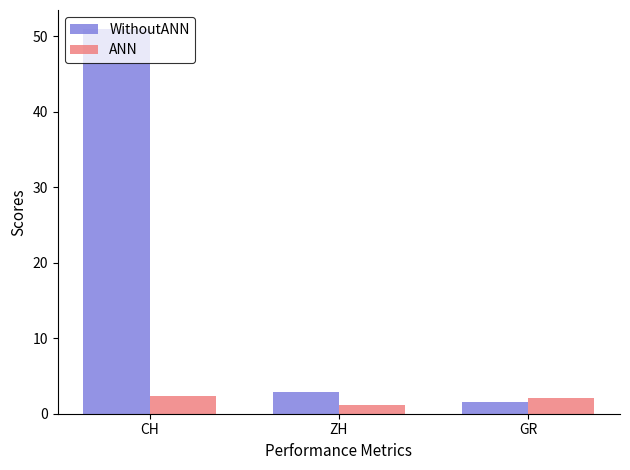

How many data points in WithoutANN are above 2?

2